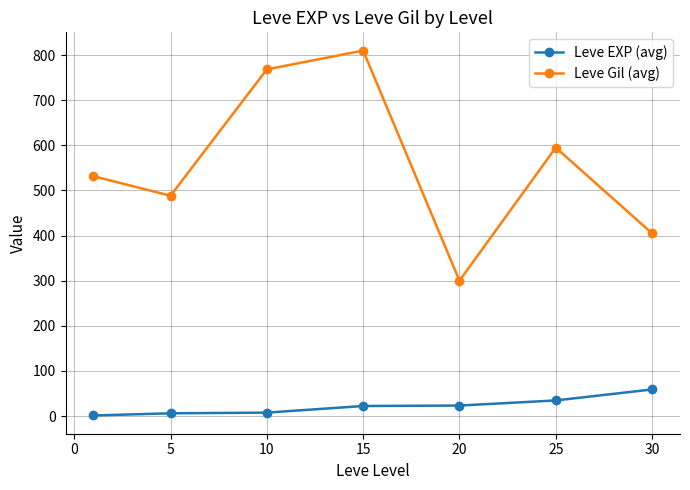

True or false: Leve Gil (avg) and Leve EXP (avg) intersect in this chart.

False